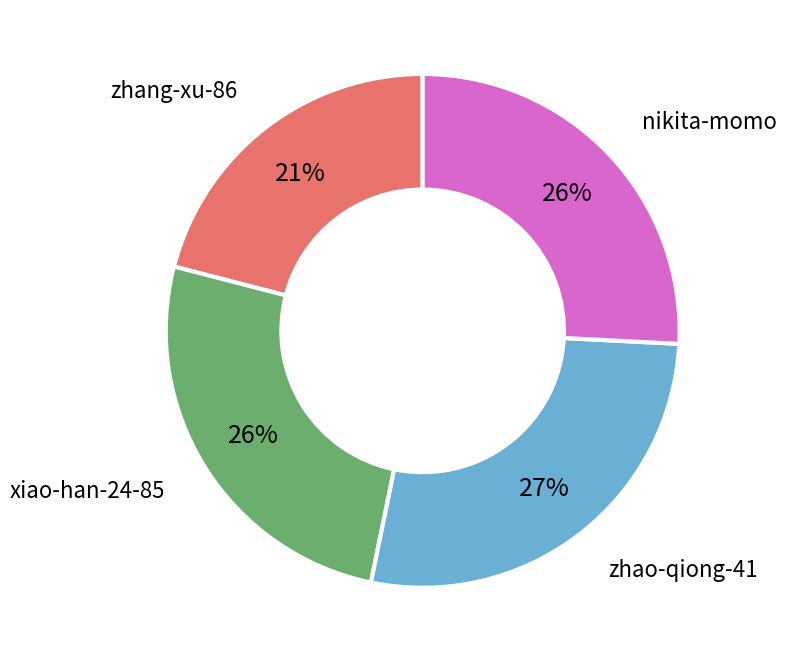

True or false: xiao-han-24-85 accounts for 16% of the total.

False